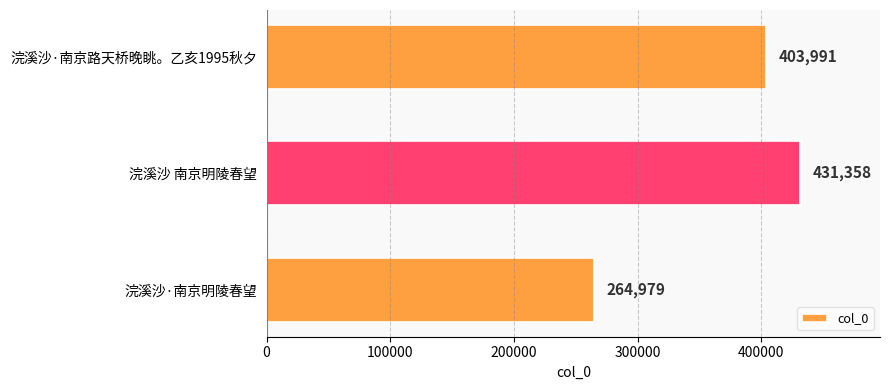

What is the minimum value shown in the chart?

264979